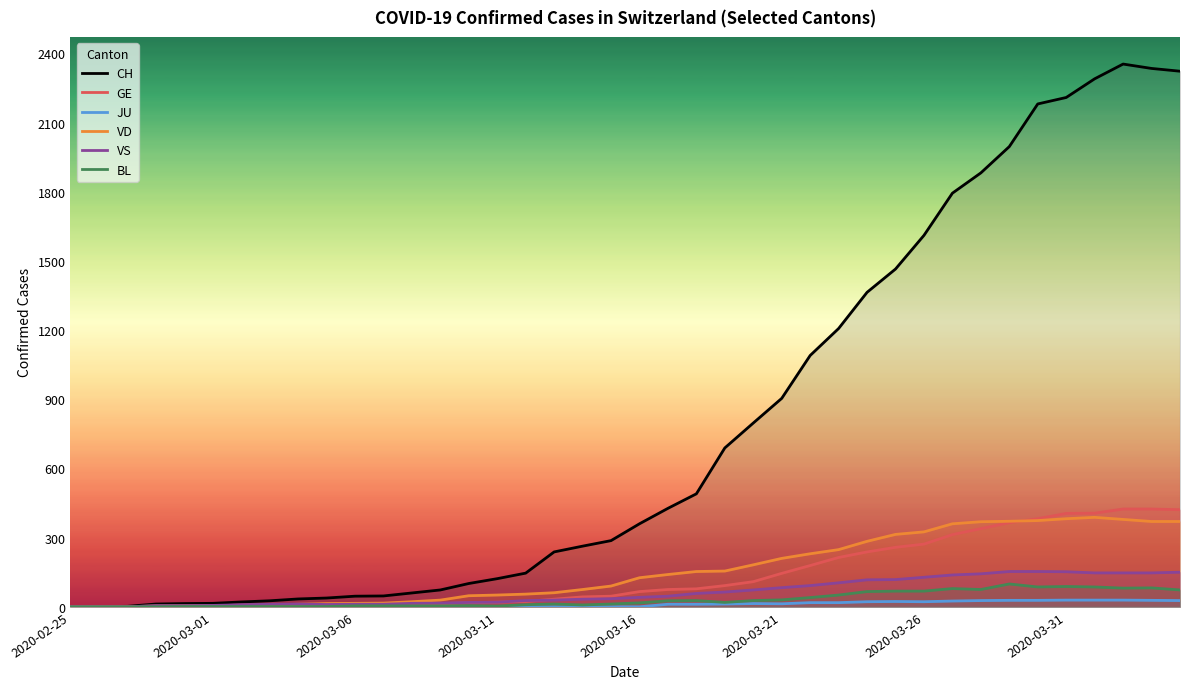

What is the highest value of the CH series?

2354